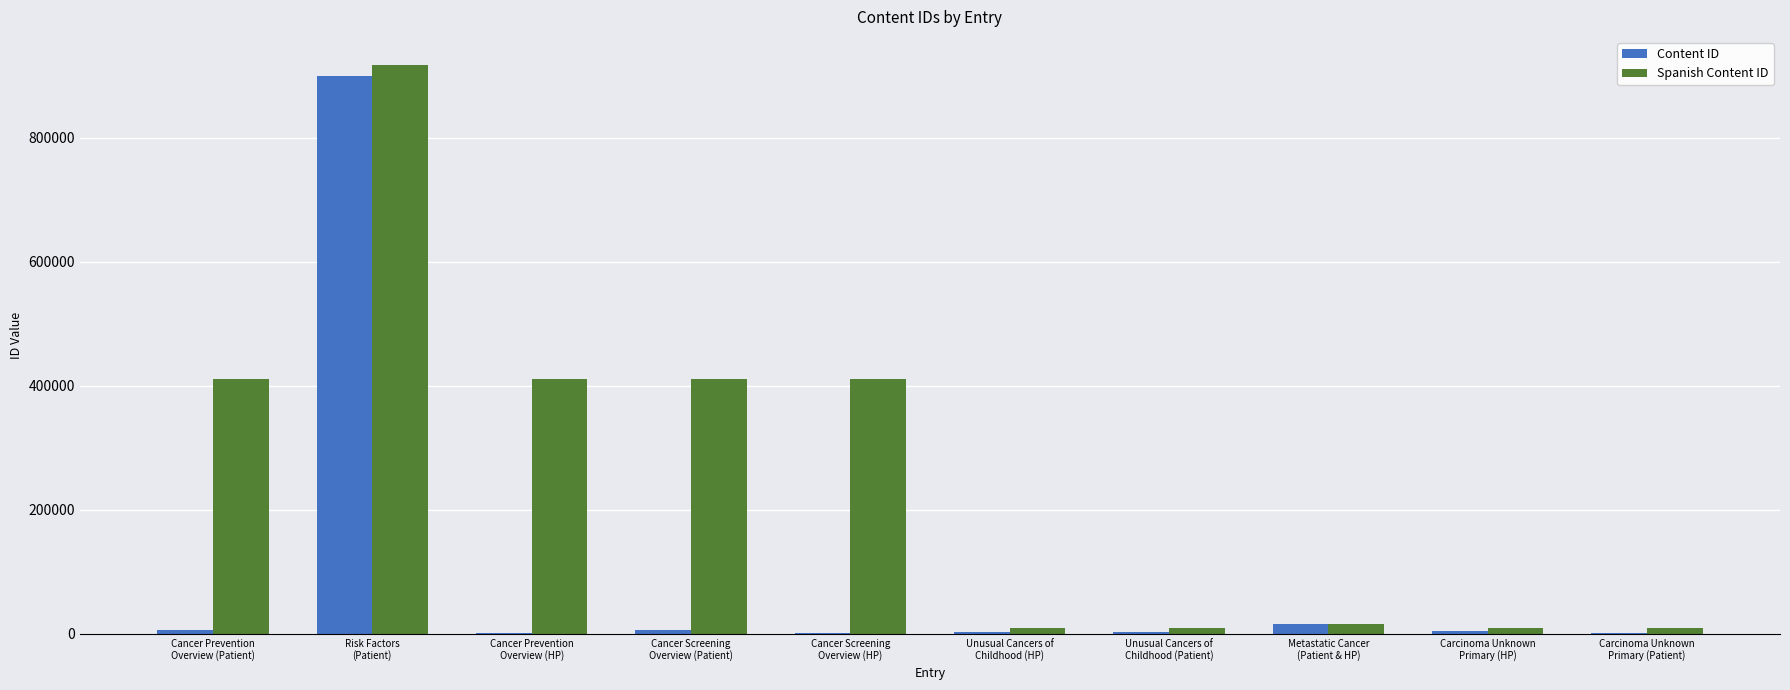

How many series are shown in this chart?

2